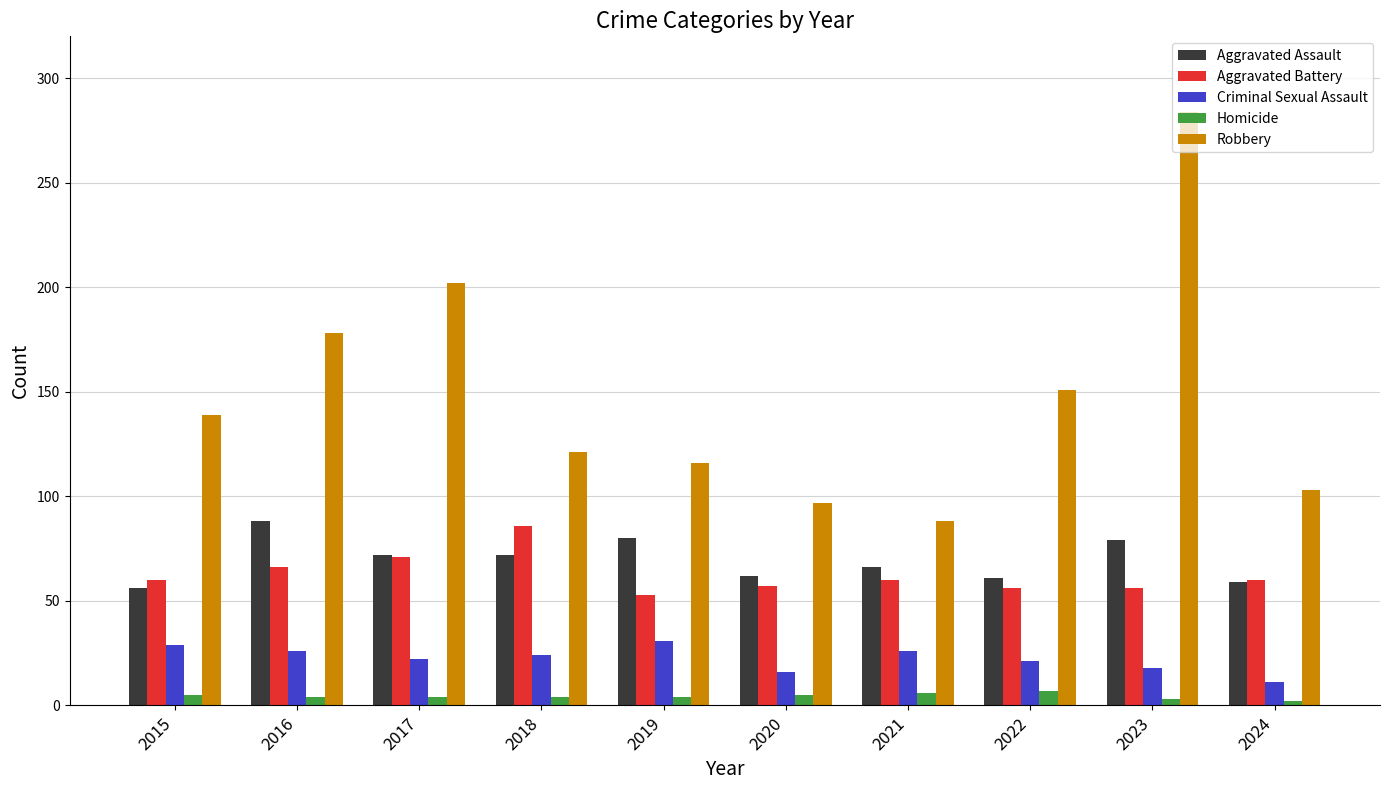

What is the difference between the highest and lowest values at 2022?

144